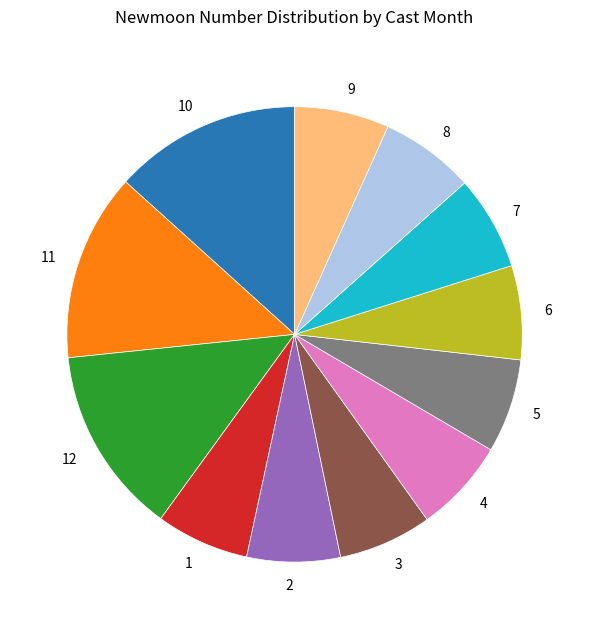

Does any single category account for the majority?

No